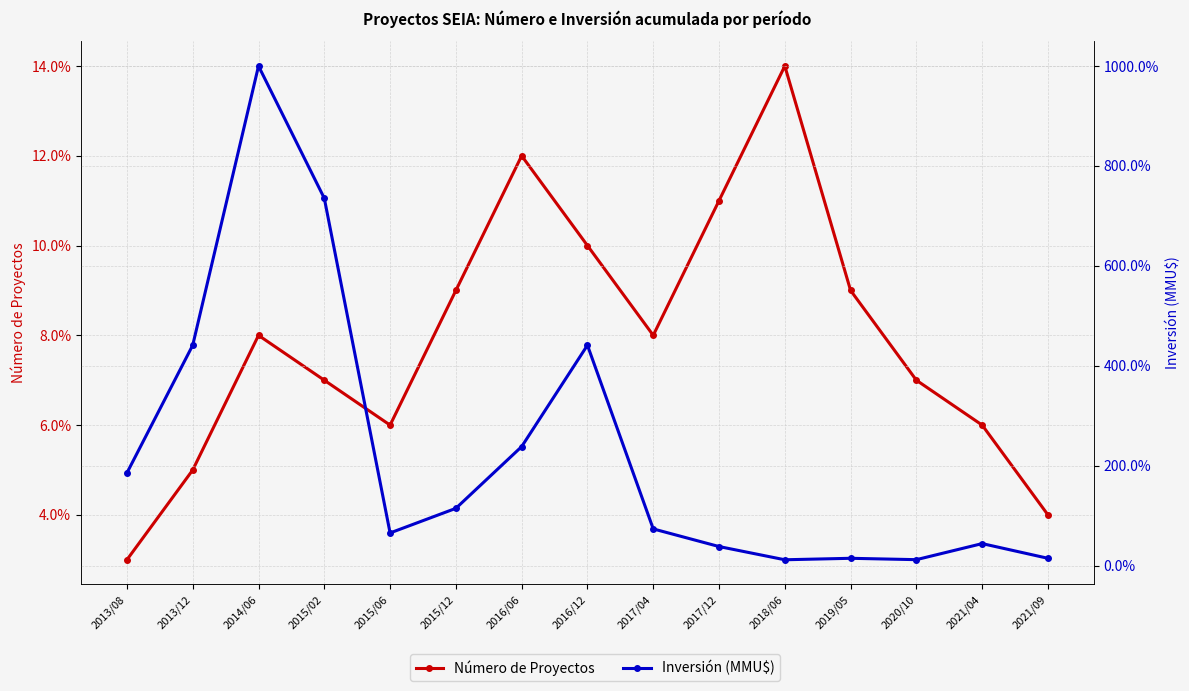

Reading right to left, list all the values displayed in this chart.

Número de Proyectos: 4.0	6.0	7.0	9.0	14.0	11.0	8.0	10.0	12.0	9.0	6.0	7.0	8.0	5.0	3.0
Inversión (MMU$): 14.7	44.1	12.0	14.7	11.8	38.2	73.5	441.2	238.2	114.7	65.4	735.3	1000.0	441.2	185.5